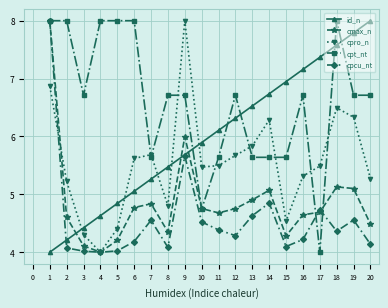

Does the chart display data point markers on the line(s)?

Yes